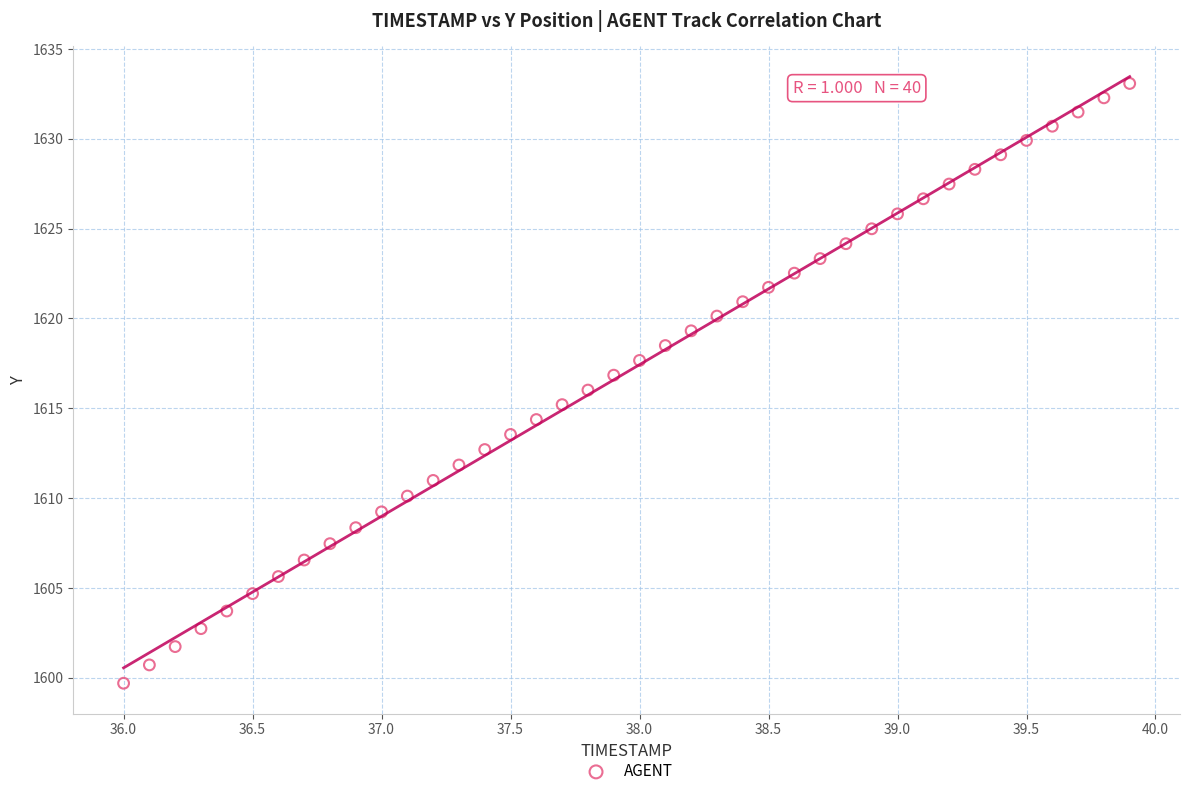

What is the range of Y values (max minus min)?

33.4